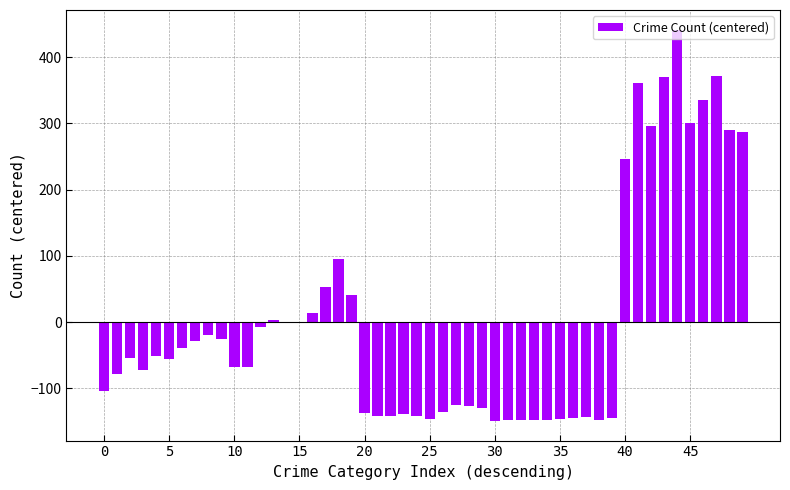

What is the greatest value displayed?

441.6